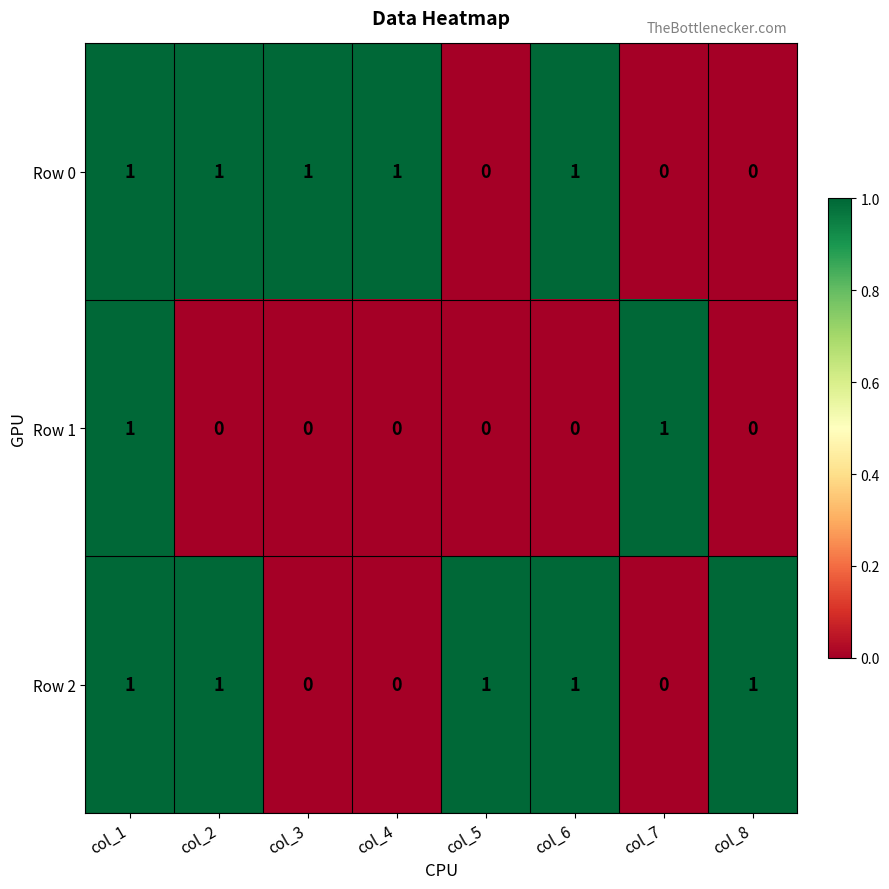

Count the number of data series in this chart.

3